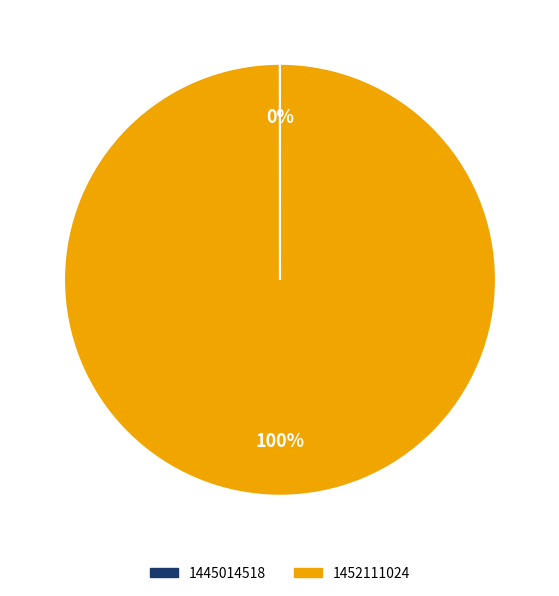

True or false: 1452111024 accounts for 100% of the total.

True